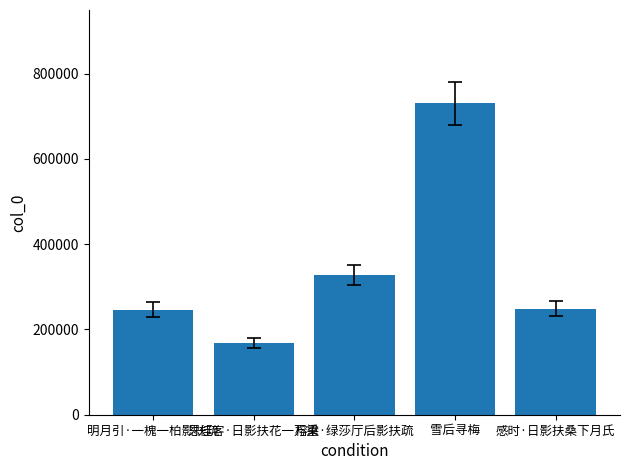

What is the change in value from 雪后寻梅 to 感时·日影扶桑下月氏?

-481655